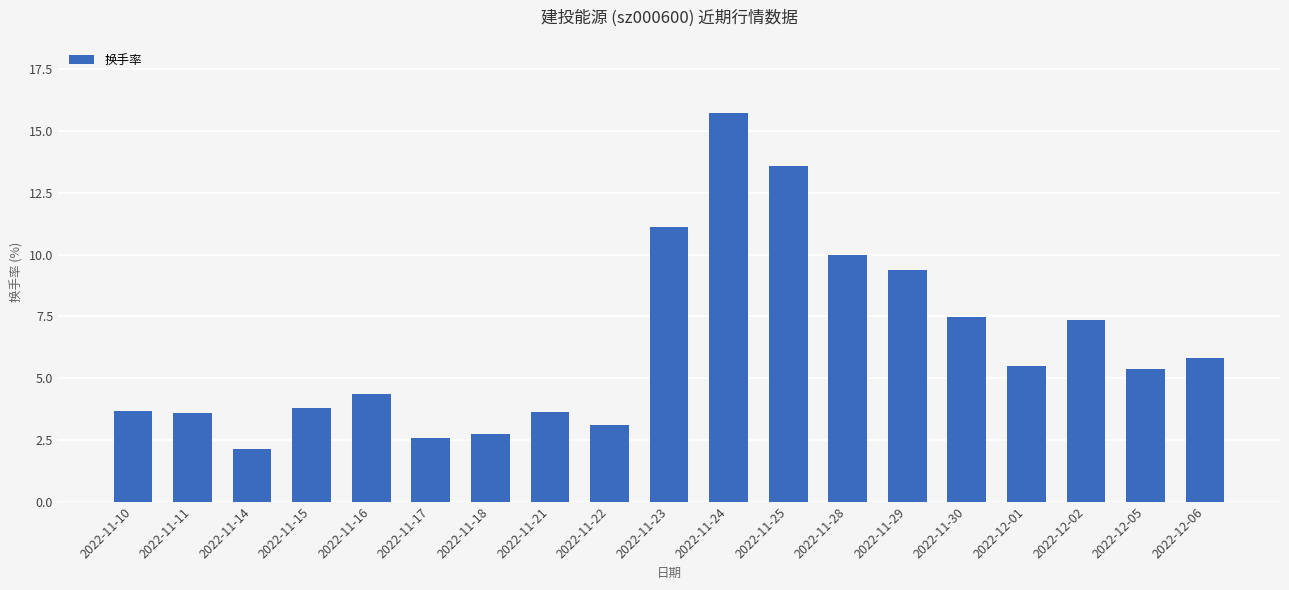

How many series are shown in this chart?

1